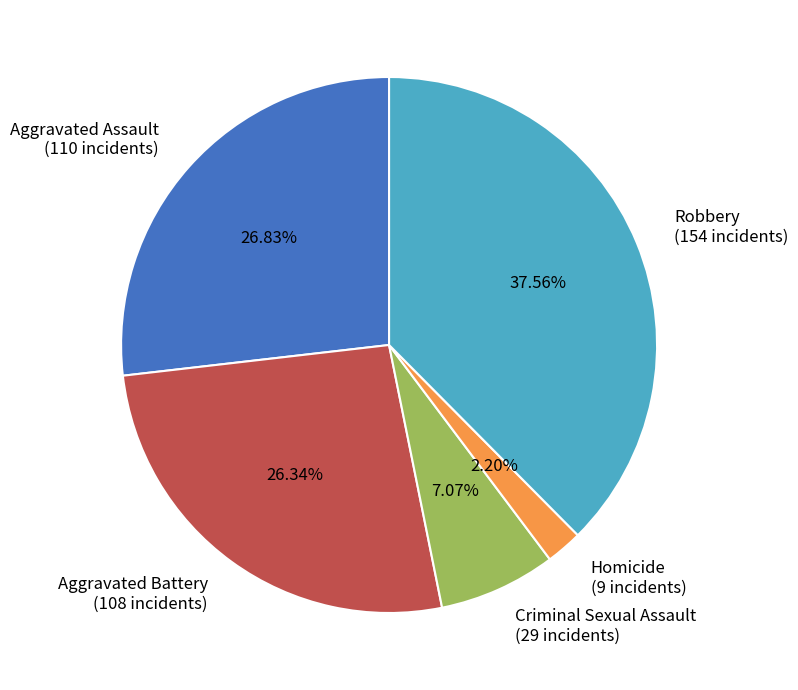

What is the smallest slice in the pie chart?

Homicide